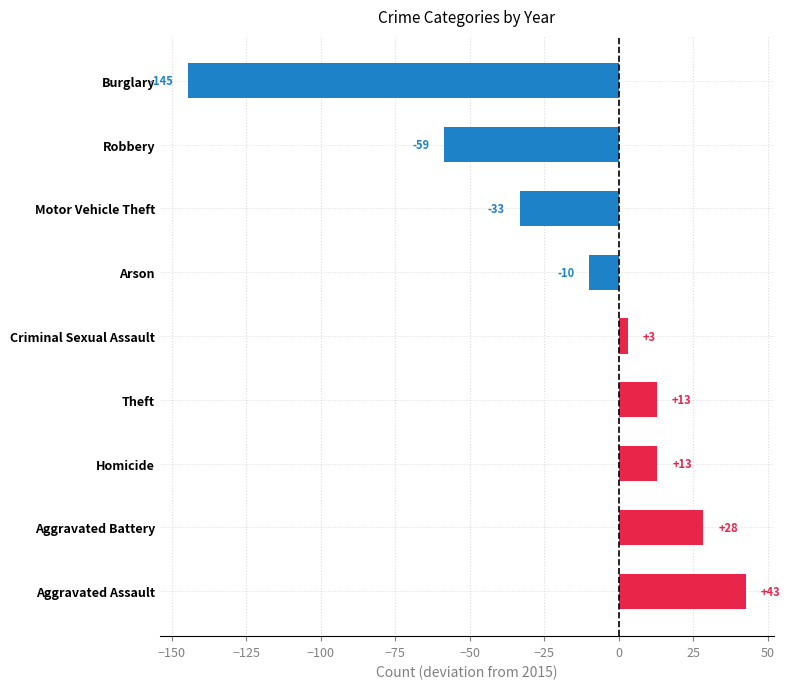

How many values are below zero?

4